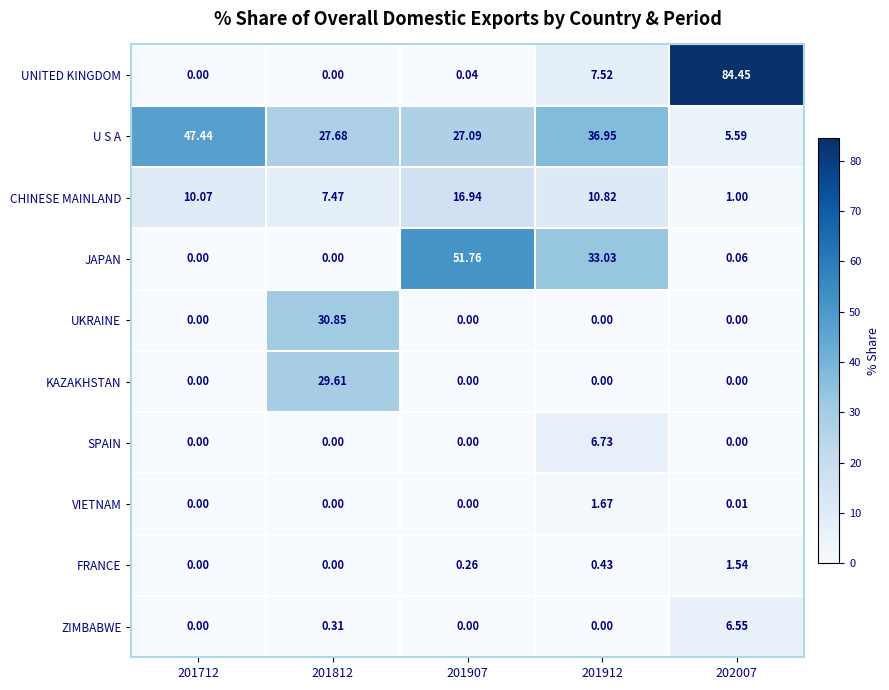

How many series are shown in this chart?

10